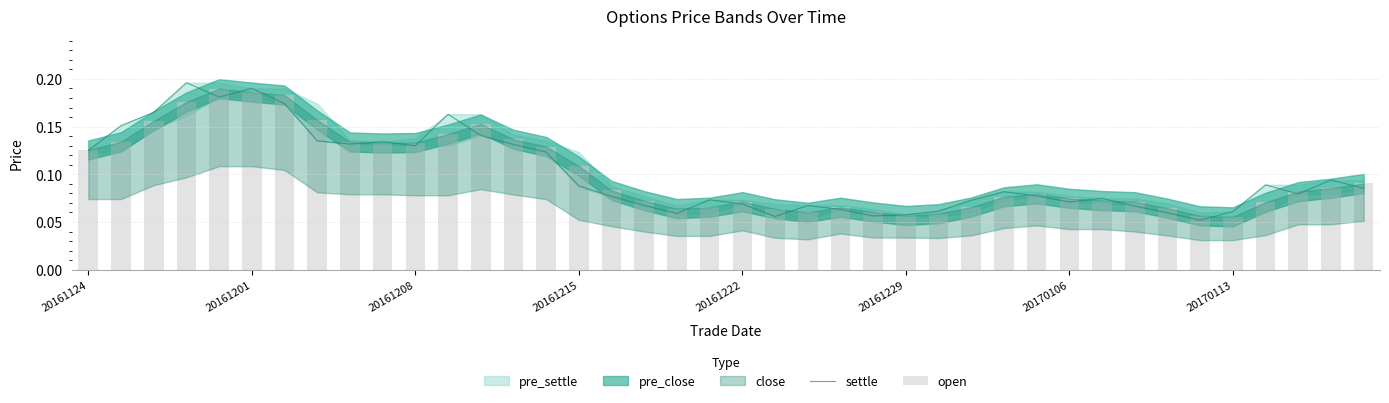

True or false: settle has a value of 0.0 at 20161215.

False